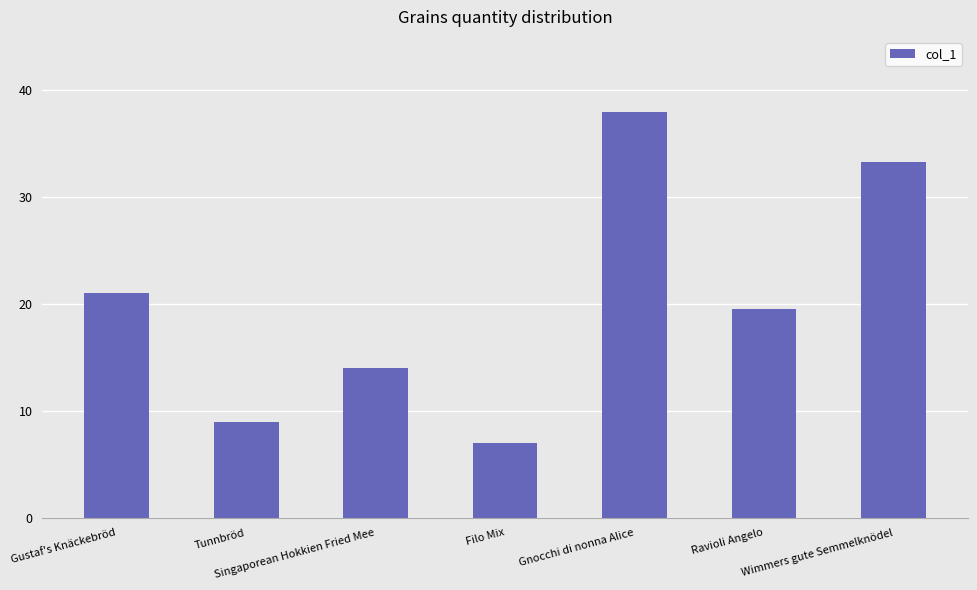

What is the approximate value at Ravioli Angelo?

19.5